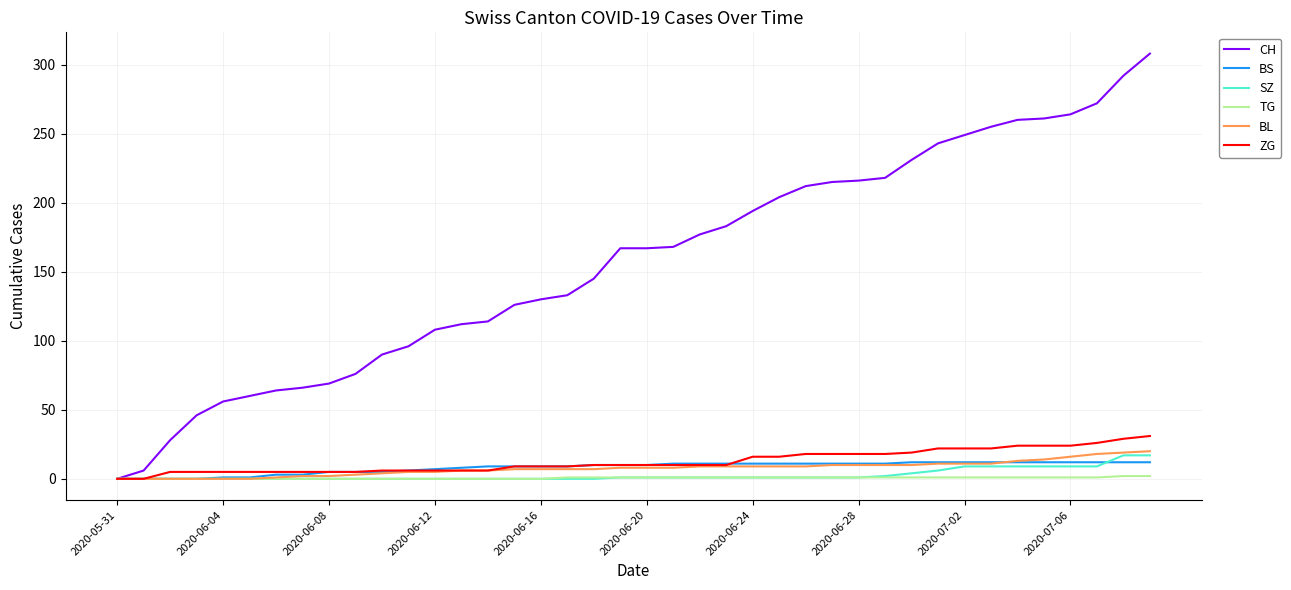

Which series has the largest total across all categories?

CH